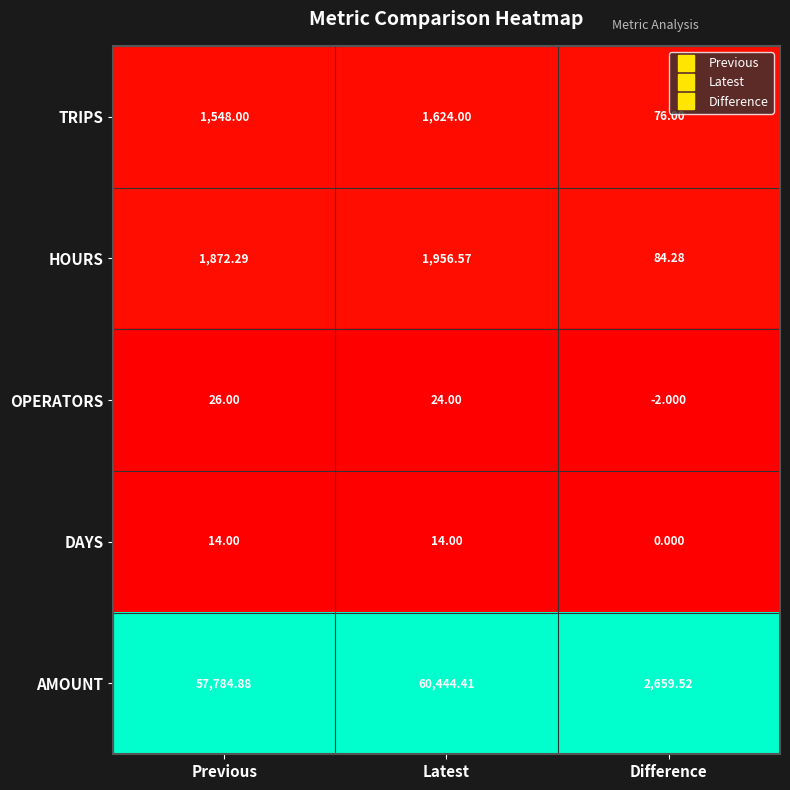

What is the difference between the highest and lowest values at Previous?

57770.9